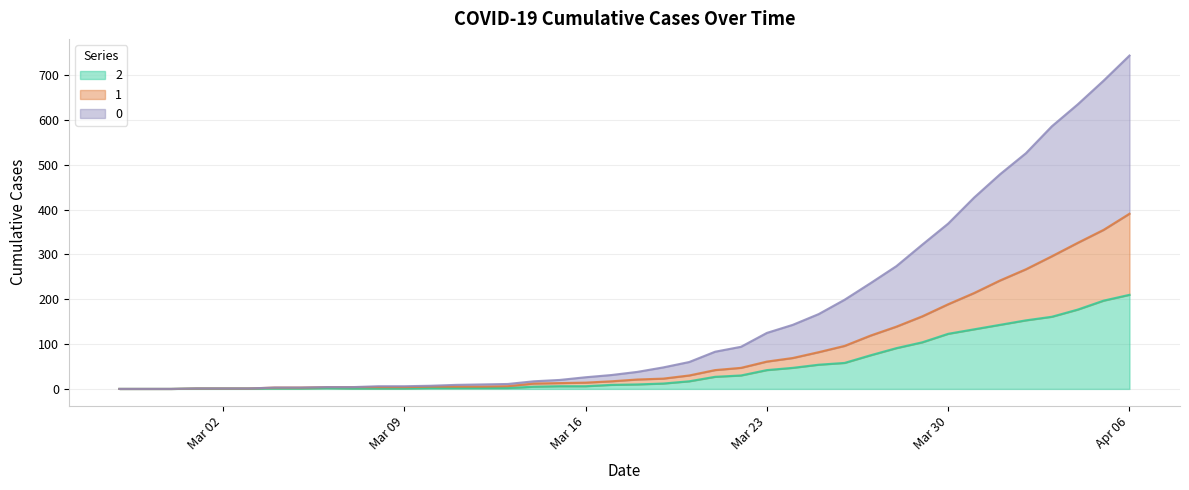

The value of 1 at 2020-03-19 is 38. True or false?

False